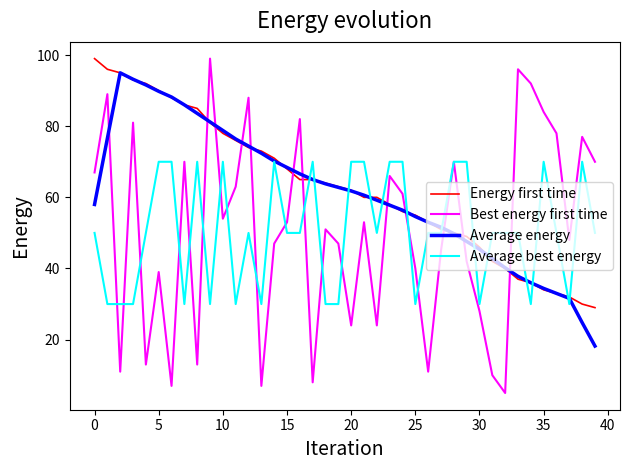

What is the maximum value shown in the chart?

99.0